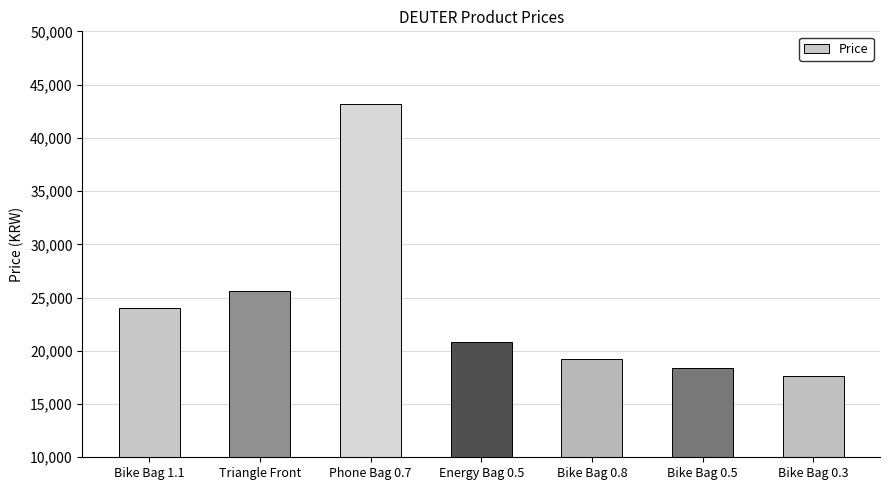

Approximately how many times larger is the value at Bike Bag 1.1 compared to Bike Bag 0.5?

1.3